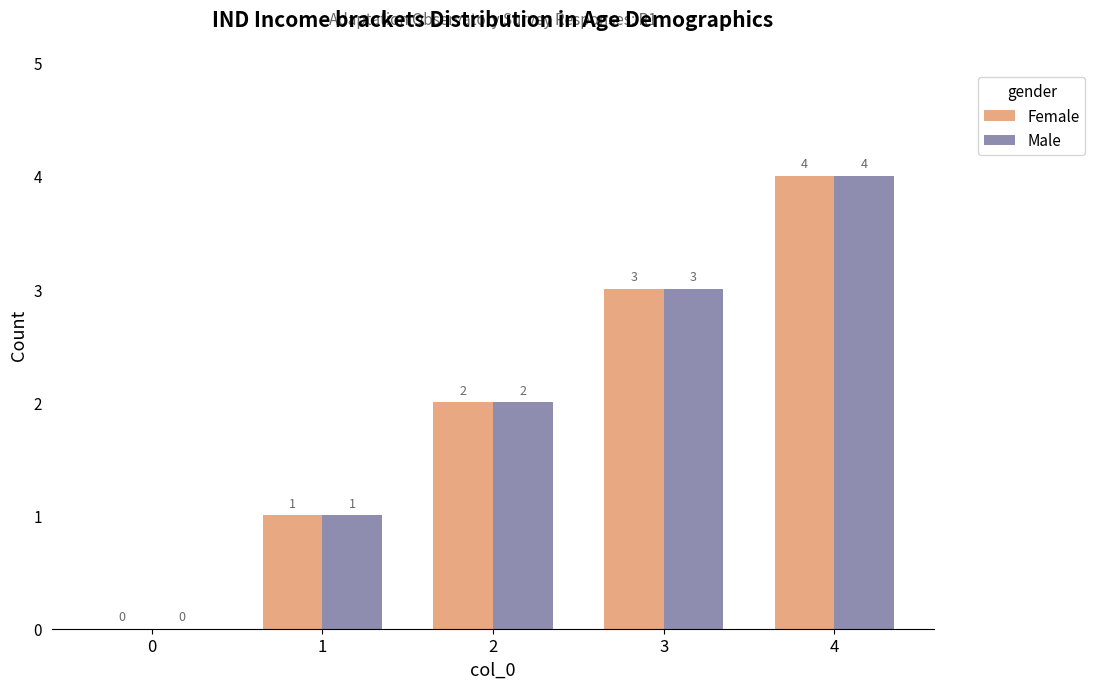

Are the bars grouped side by side (vs. stacked)?

Yes